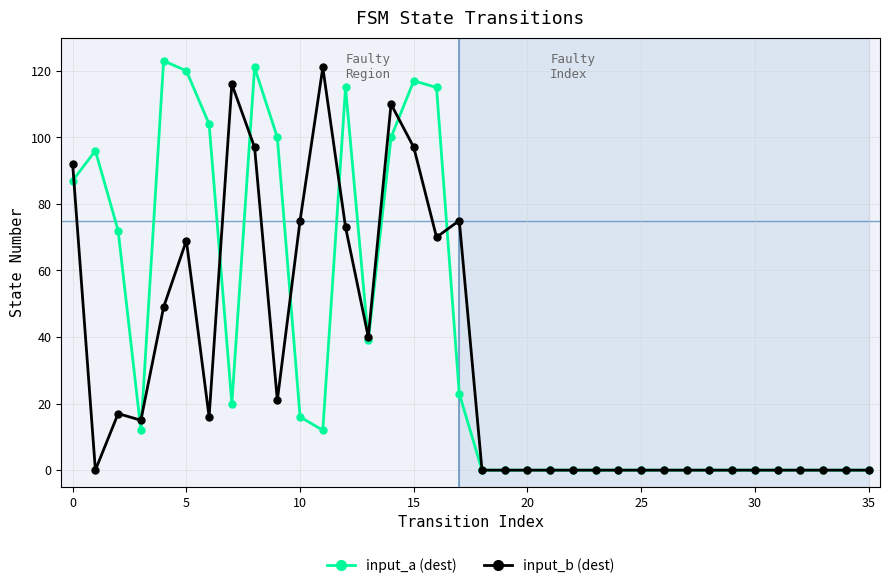

Which series has the largest range (max minus min)?

input_a (dest)